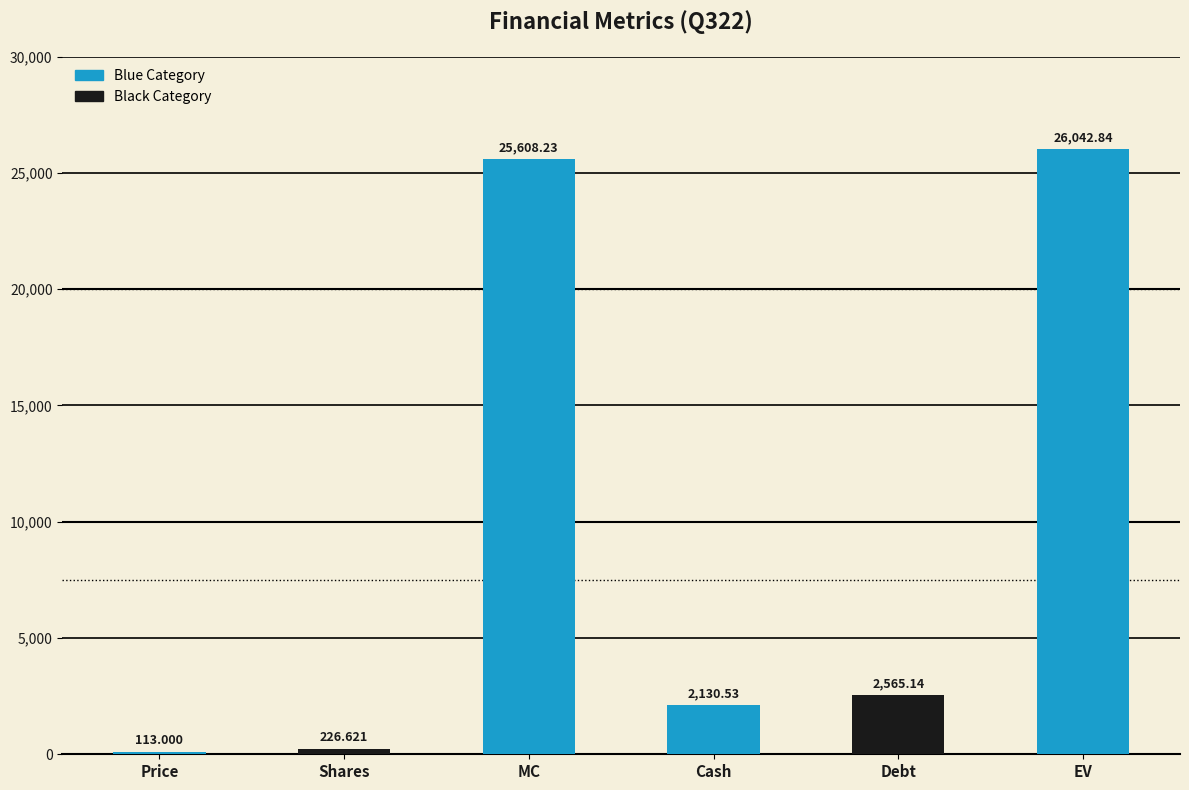

Approximately how many times larger is the value at Shares compared to Debt?

0.1